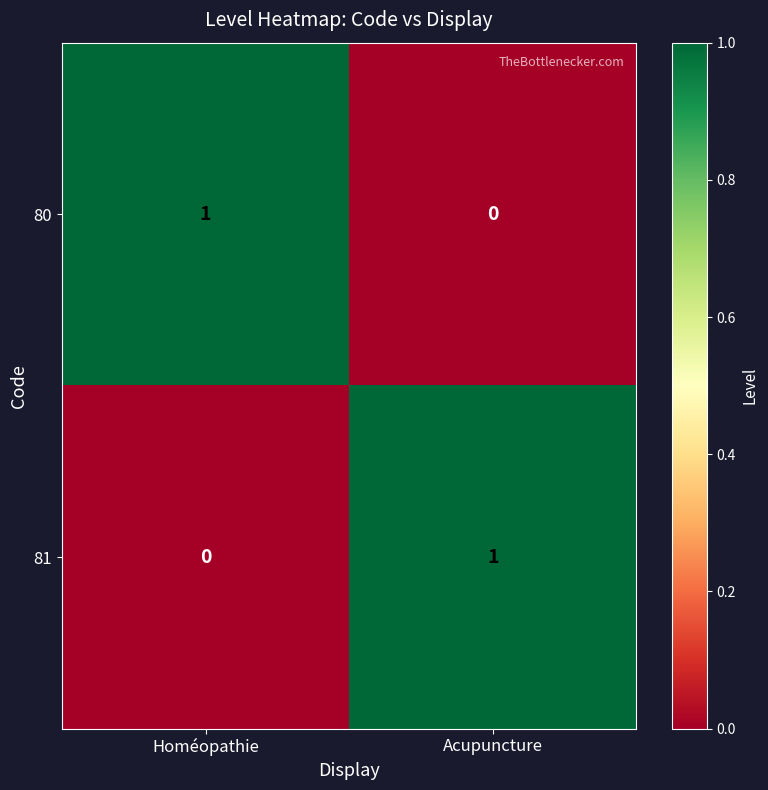

At which label is 80 closest to 0?

Acupuncture